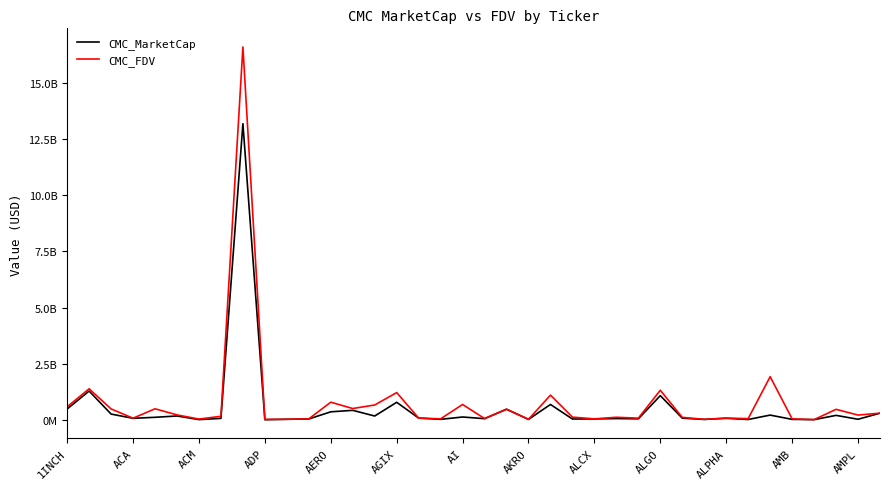

What are all the series names shown in the legend?

CMC_MarketCap, CMC_FDV